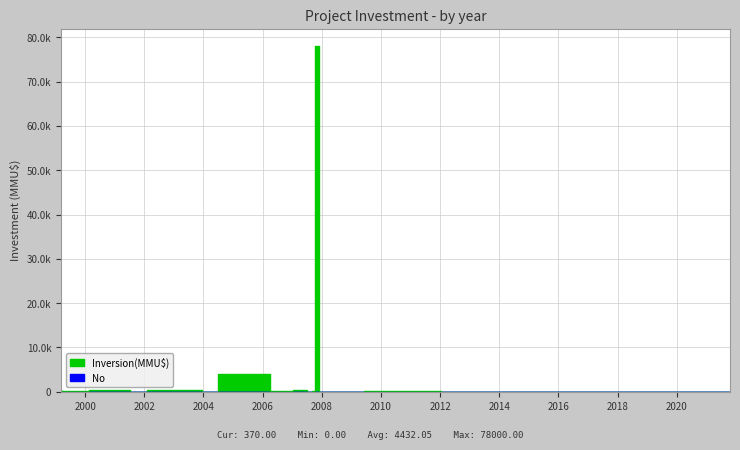

How many series are shown in this chart?

1